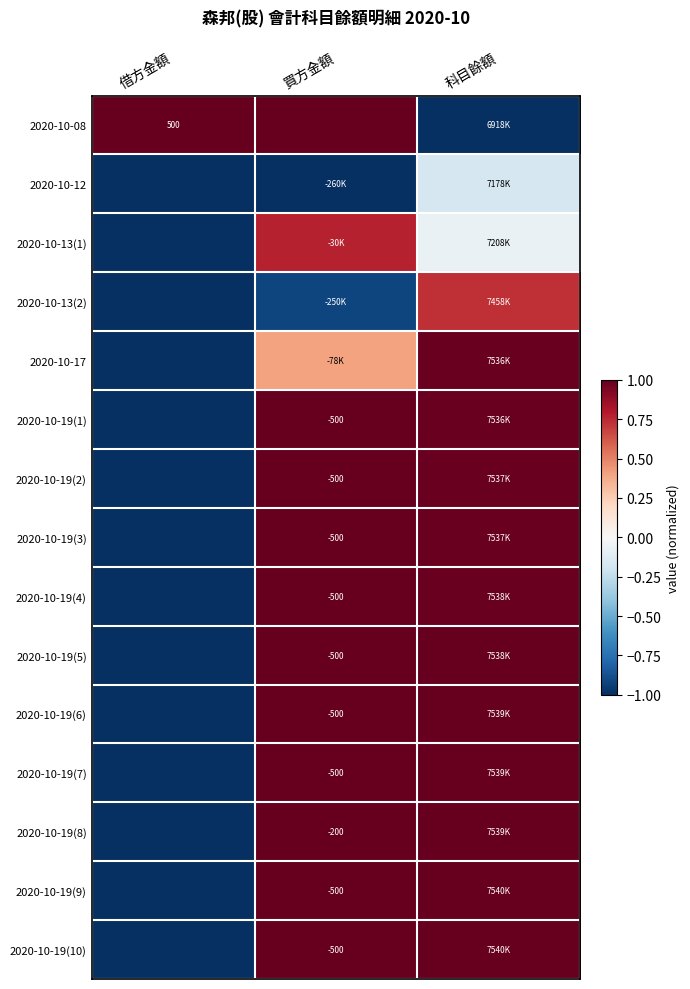

What is the lowest value of the 2020-10-19(6) series?

-1.0